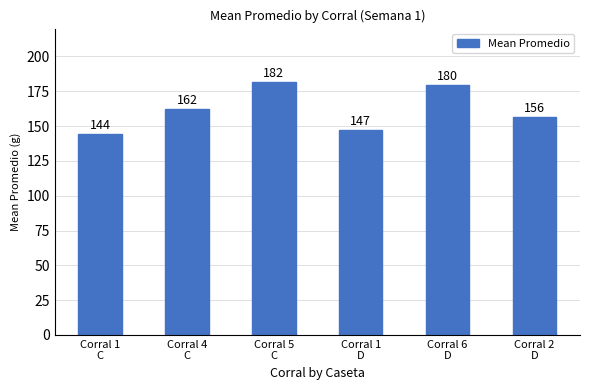

What is the sum of the values at Corral 6
D and Corral 1
C?

324.1